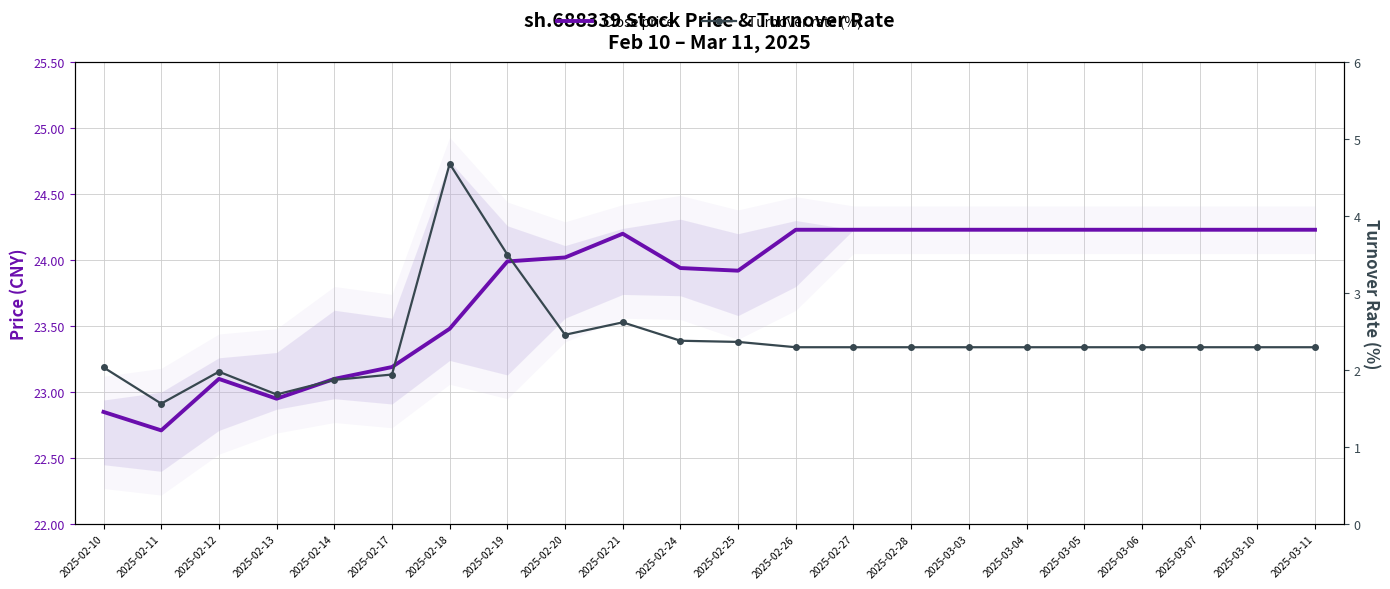

What position from the left is 2025-02-18?

7